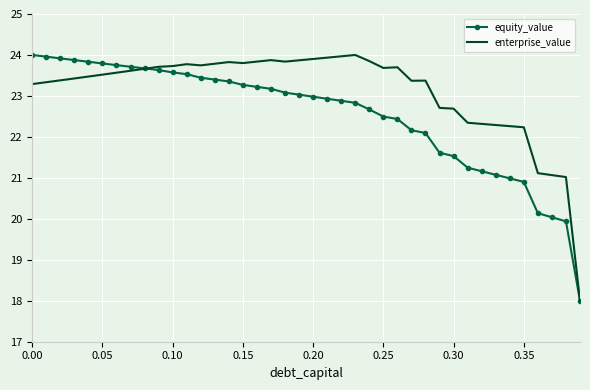

What is the greatest value displayed?

24.0